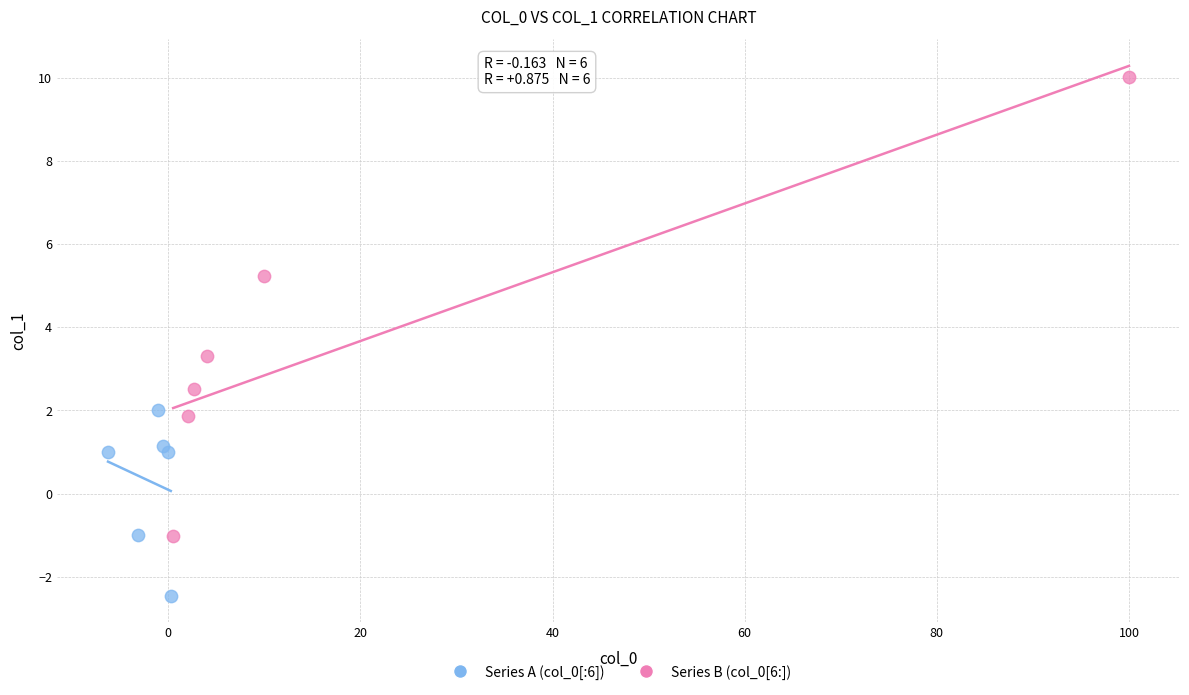

Which series contains the highest Y value?

Series B (col_0[6:])